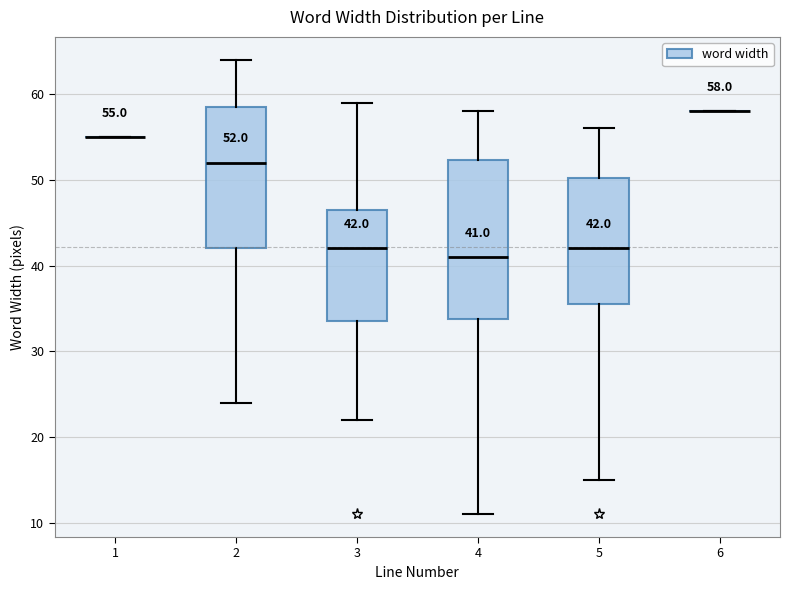

Which box is the tallest, from its lower edge to its upper edge?

4